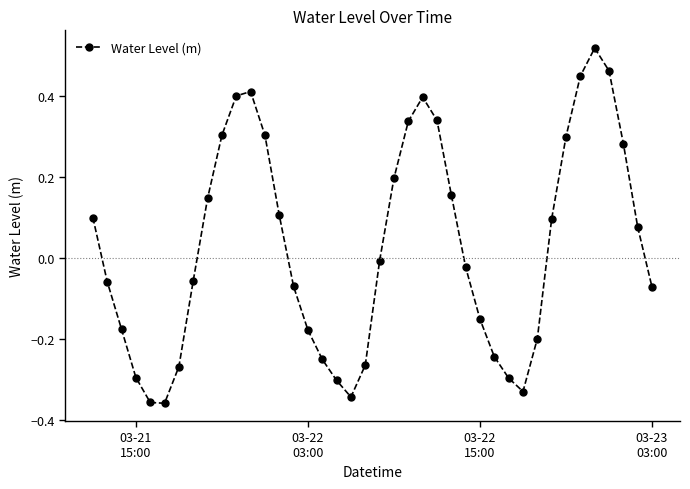

How many interior local valleys (lower than both neighbors) does the data have?

3